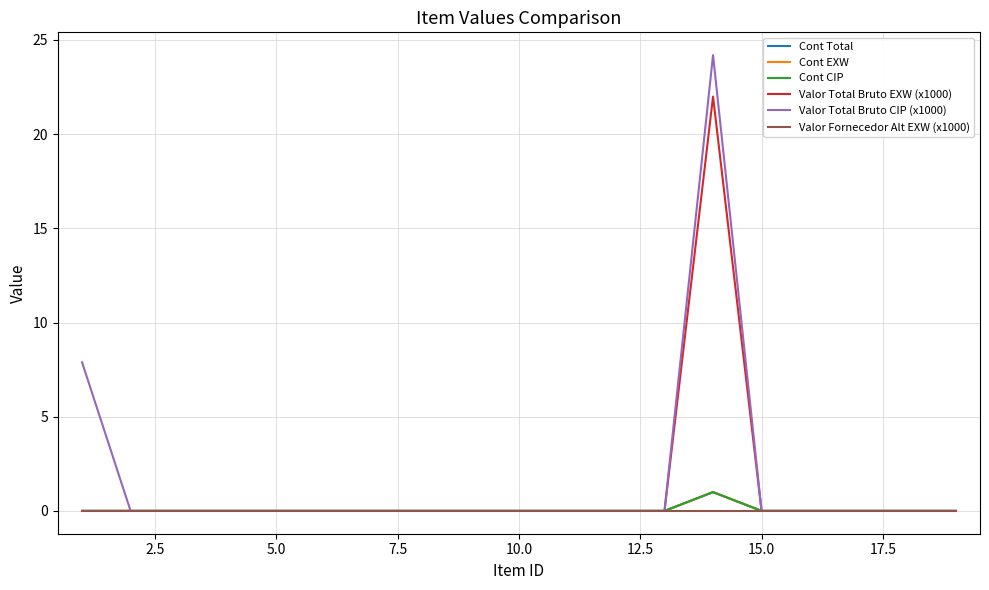

Is this an area chart (filled region under the line)?

No